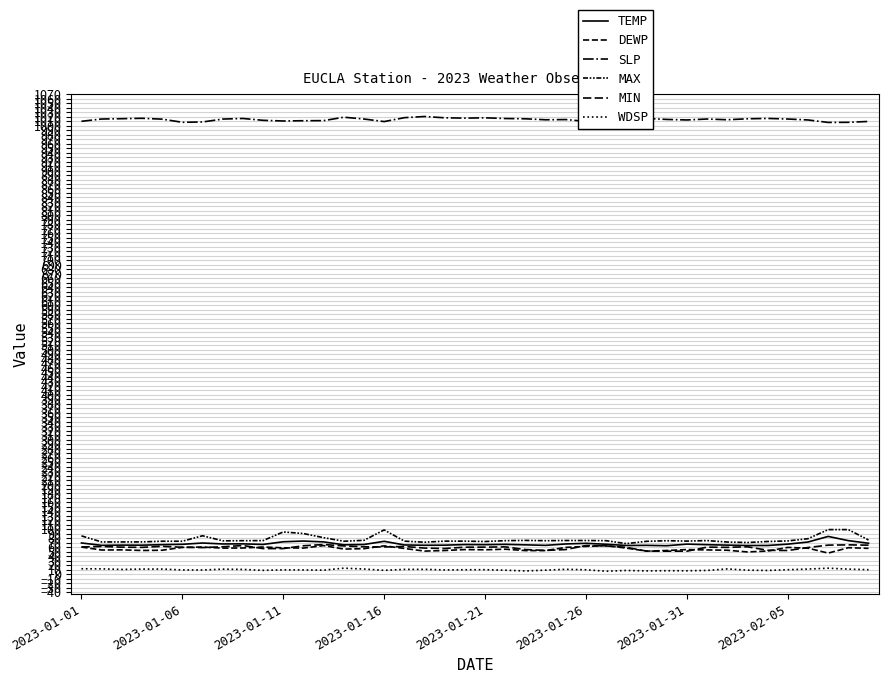

Reading right to left, list all the values displayed in this chart.

TEMP: 69.1	74.9	84.3	71.8	67.1	64.1	64.0	64.9	65.9	67.1	63.6	64.4	64.1	66.8	68.9	67.5	64.4	65.5	66.6	65.9	66.2	64.8	64.6	65.3	73.4	66.3	65.6	72.1	74.0	72.4	66.4	67.7	67.5	69.6	66.7	65.9	64.8	64.9	64.4	69.7
DEWP: 57.7	59.1	47.1	58.1	59.8	51.7	49.7	53.5	54.2	55.0	52.9	51.5	58.3	63.6	62.1	59.8	52.8	52.7	55.8	54.5	55.0	52.9	51.6	57.5	63.3	57.0	56.1	63.9	58.3	58.9	60.7	58.5	58.2	60.6	59.9	53.5	53.0	54.3	54.0	60.6
SLP: 1009.5	1007.5	1007.3	1012.8	1014.9	1016.2	1015.4	1013.3	1014.9	1012.8	1014.0	1016.1	1012.4	1008.0	1009.6	1013.7	1013.2	1015.4	1016.0	1017.6	1016.9	1017.6	1020.5	1017.9	1009.2	1014.9	1018.9	1011.3	1011.1	1010.5	1012.0	1016.1	1014.8	1008.3	1007.6	1014.6	1016.5	1015.6	1014.9	1009.8
MAX: 76.3	99.5	99.5	79.2	74.3	73.0	70.7	71.8	75.0	73.9	74.7	73.4	68.2	74.8	75.2	75.2	74.8	75.4	74.8	73.0	73.8	73.8	71.4	73.8	98.8	75.6	73.6	81.5	90.7	94.3	75.0	74.8	74.5	85.8	73.6	73.6	72.1	72.0	72.0	85.5
MIN: 64.8	65.5	64.9	59.5	52.9	53.4	61.2	59.9	60.4	51.4	51.4	51.6	59.9	63.1	64.0	55.0	53.1	55.0	61.0	60.4	60.3	57.4	58.3	61.9	60.8	61.2	63.1	66.2	63.5	57.2	57.2	64.0	61.2	59.4	60.1	62.2	59.9	60.4	61.9	60.8
WDSP: 10.1	11.4	13.5	11.5	10.1	8.4	9.1	11.8	8.5	7.7	7.9	7.4	8.4	6.7	9.9	11.0	9.1	7.3	9.0	10.1	10.0	9.6	10.9	10.8	8.7	11.6	13.5	9.1	9.6	9.8	8.7	10.7	11.3	9.5	9.6	11.5	11.5	10.7	12.0	12.2